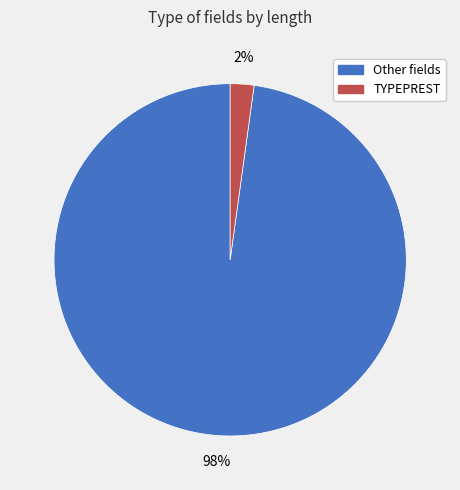

To the nearest percent, what is the difference between the largest and smallest slice percentages?

96%